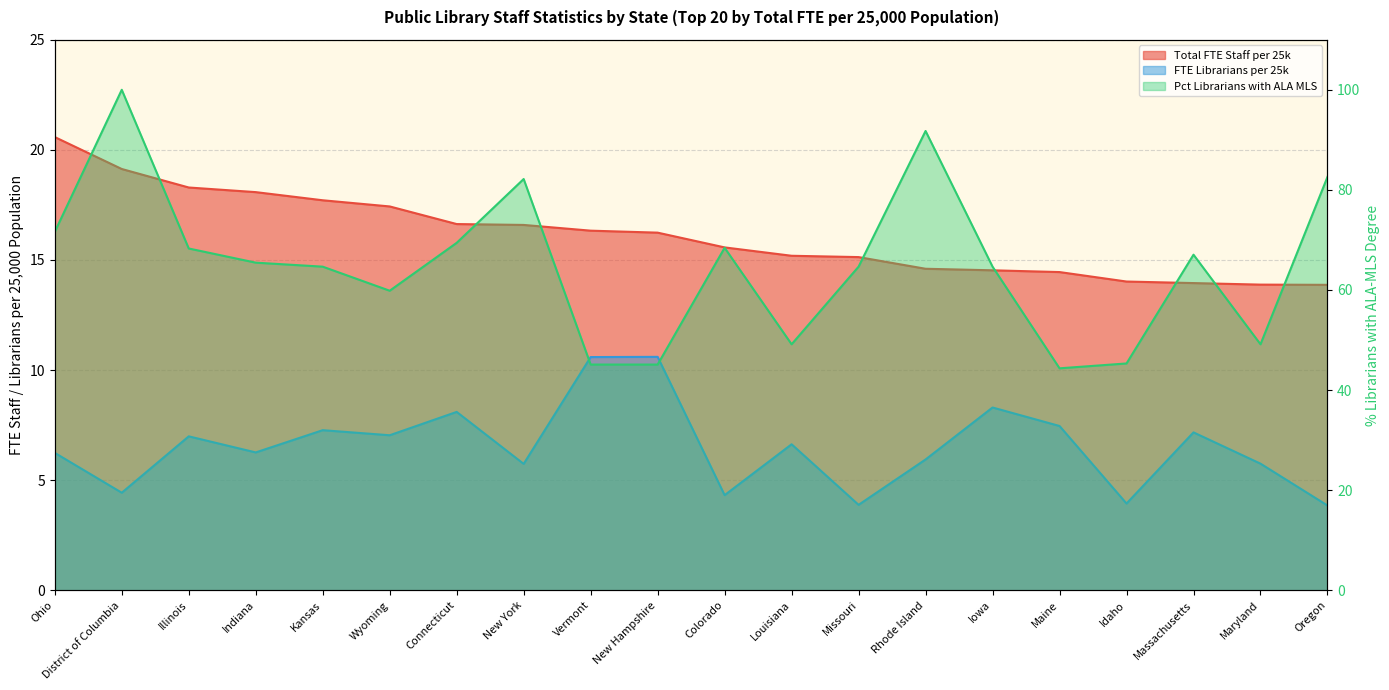

How many lines are shown in the chart?

3